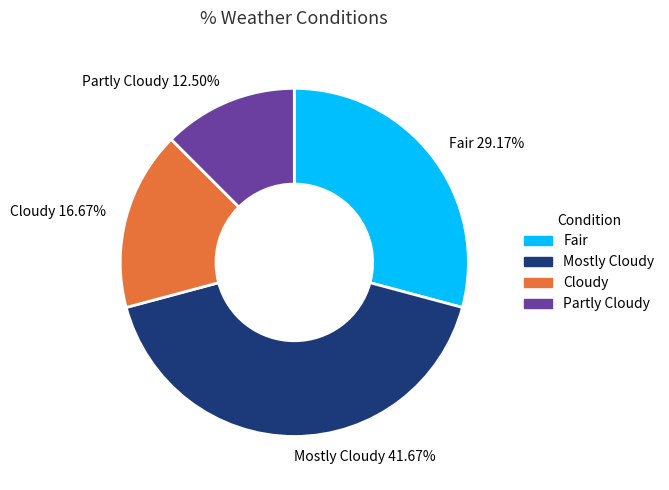

What is the largest slice in the pie chart?

Mostly Cloudy